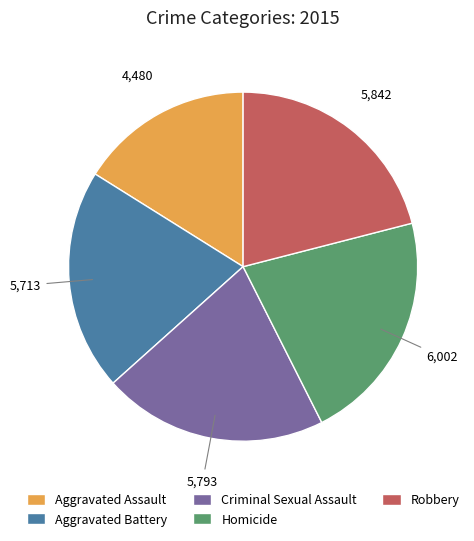

Is Aggravated Battery the majority of the pie?

No